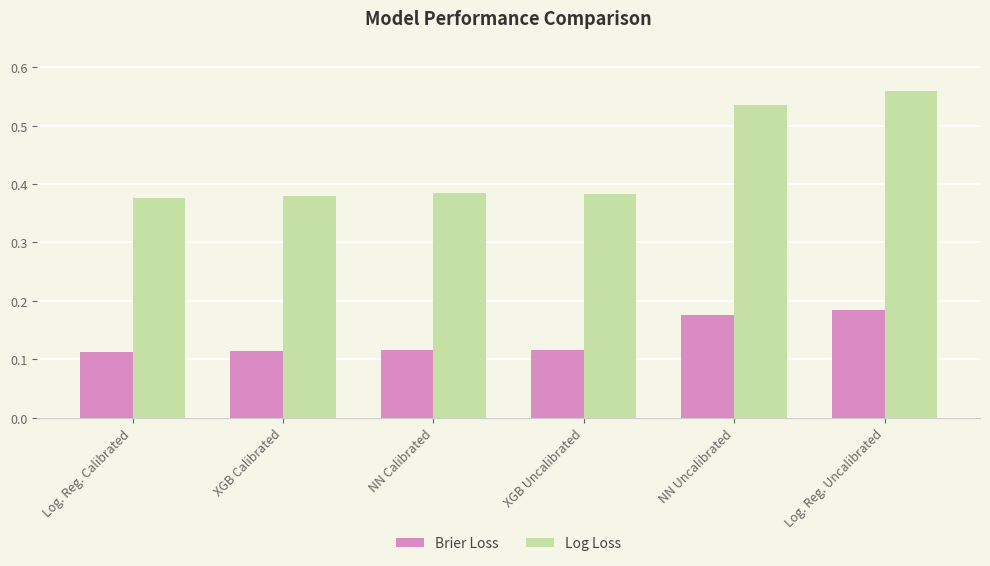

Does the chart contain any negative values?

No